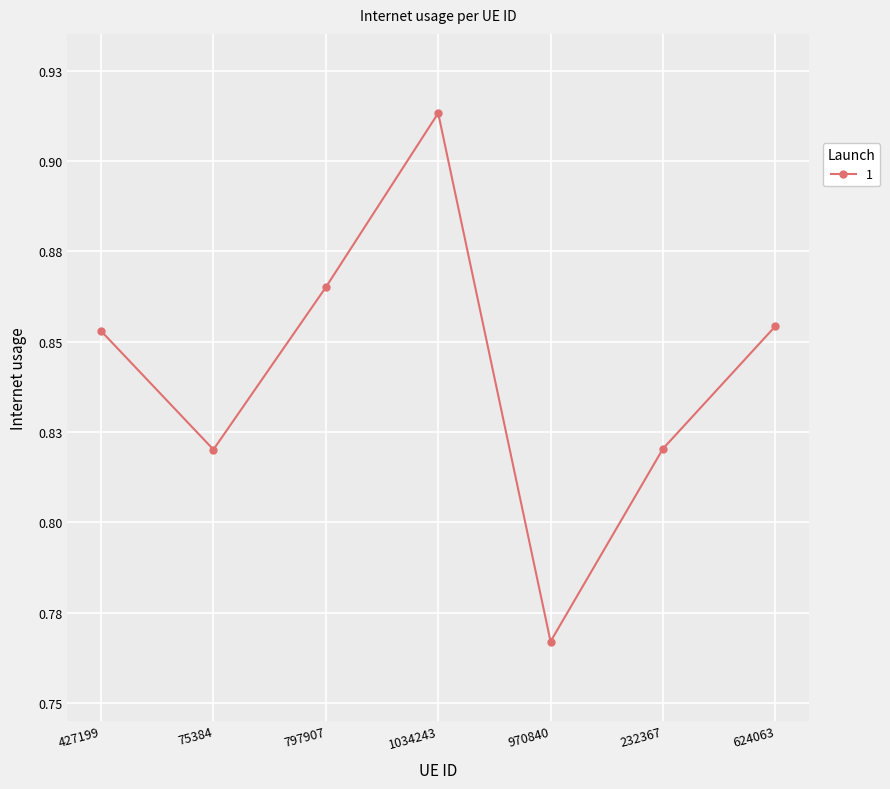

The chart shows a value of 1.4 at 427199. True or false?

False